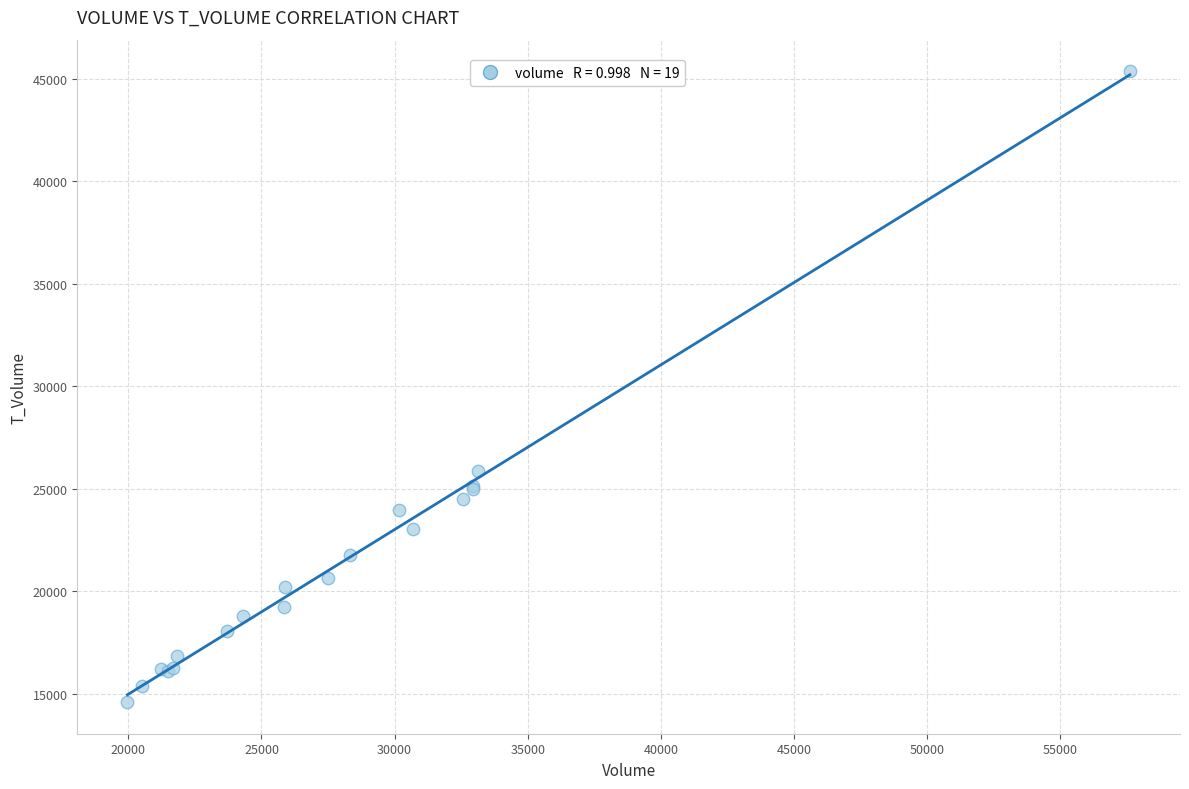

What Y value in the scatter plot is closest to 29980?

25884